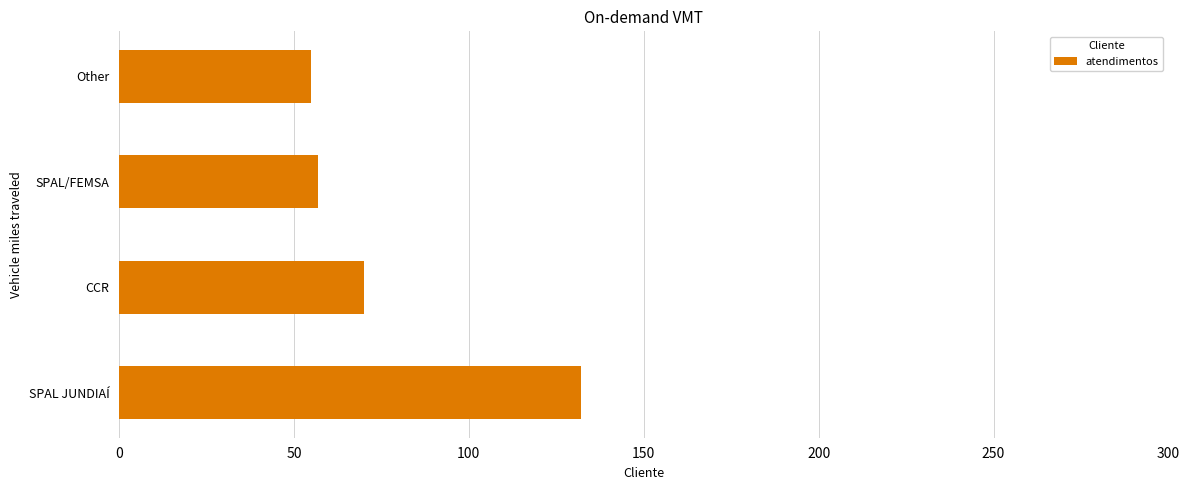

How many data points does each series have?

4